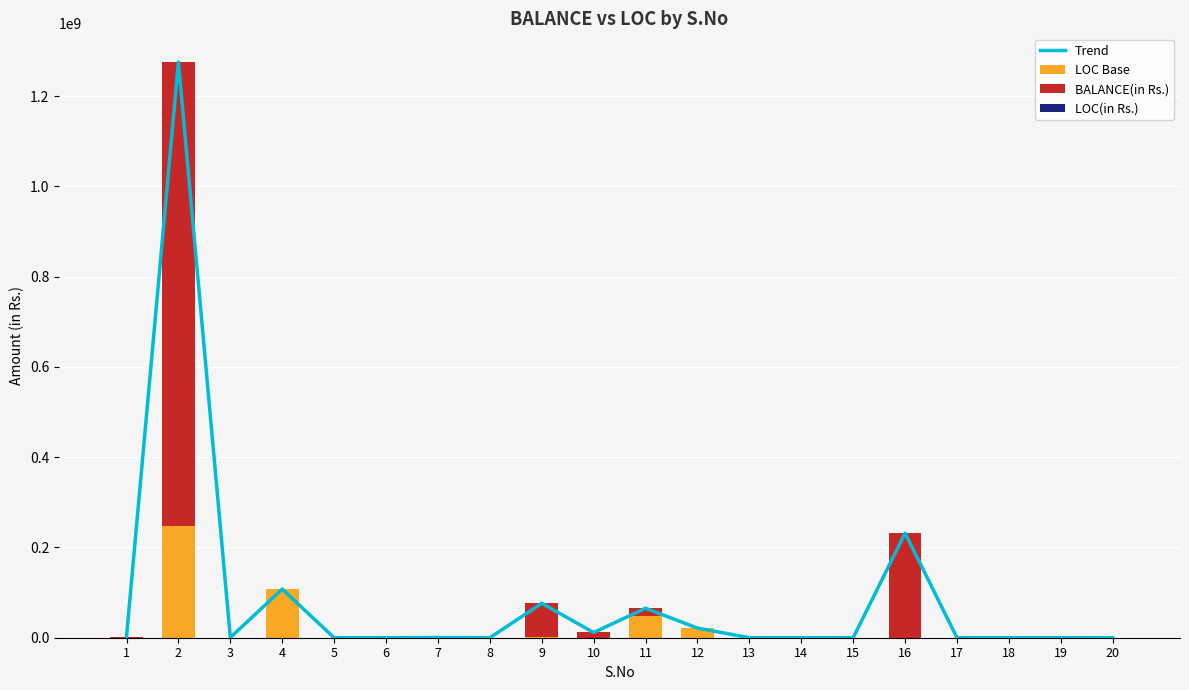

What is the sum of the BALANCE(in Rs.) values at 18 and 10?

11600000